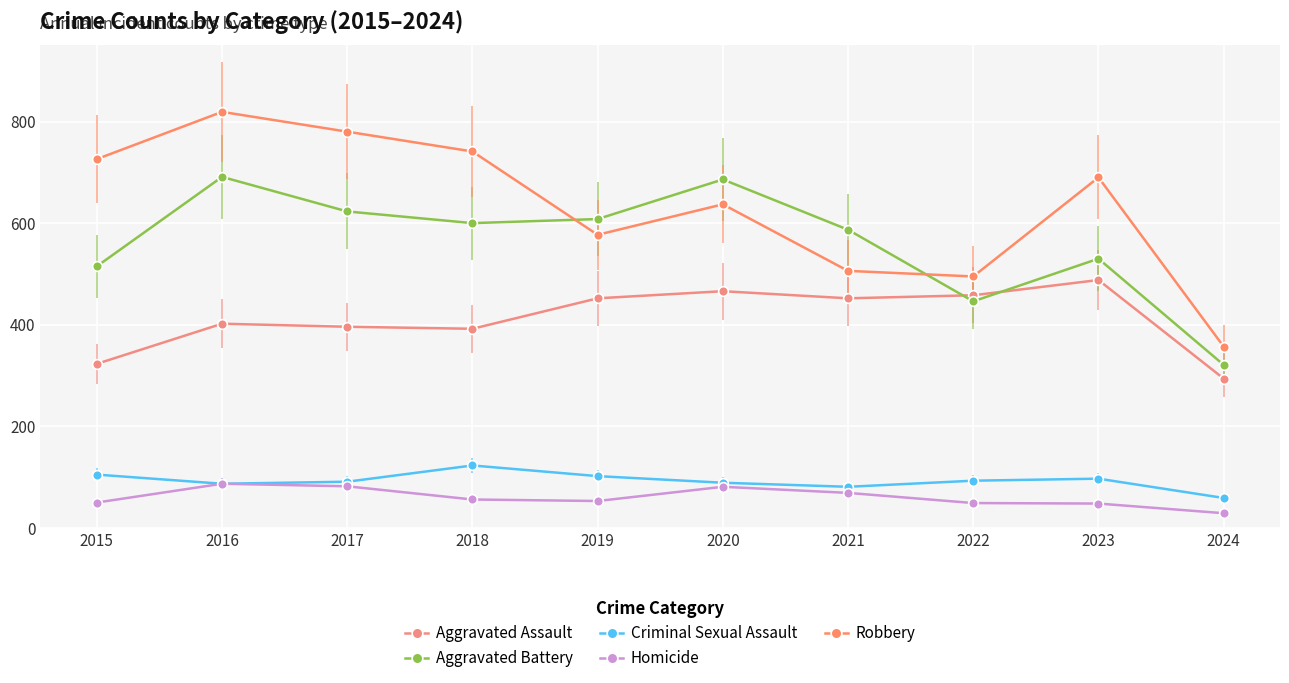

Where is Aggravated Battery nearest to the value 506?

2015